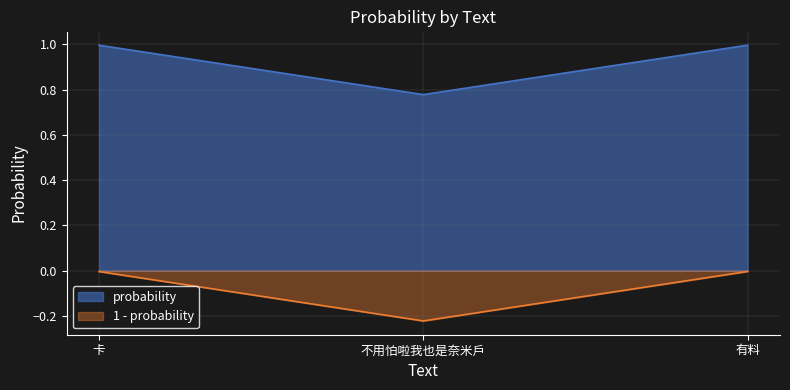

Reading left to right, transcribe all the data shown in this chart.

1.0	0.8	1.0